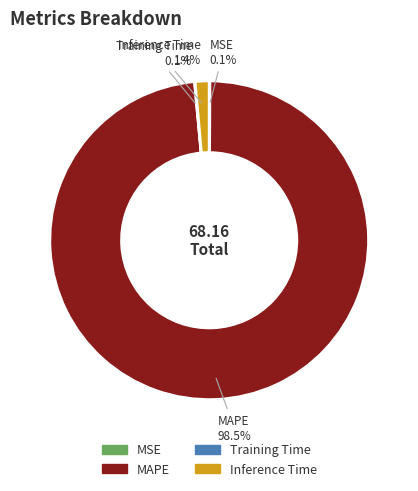

Which category accounts for the majority?

MAPE